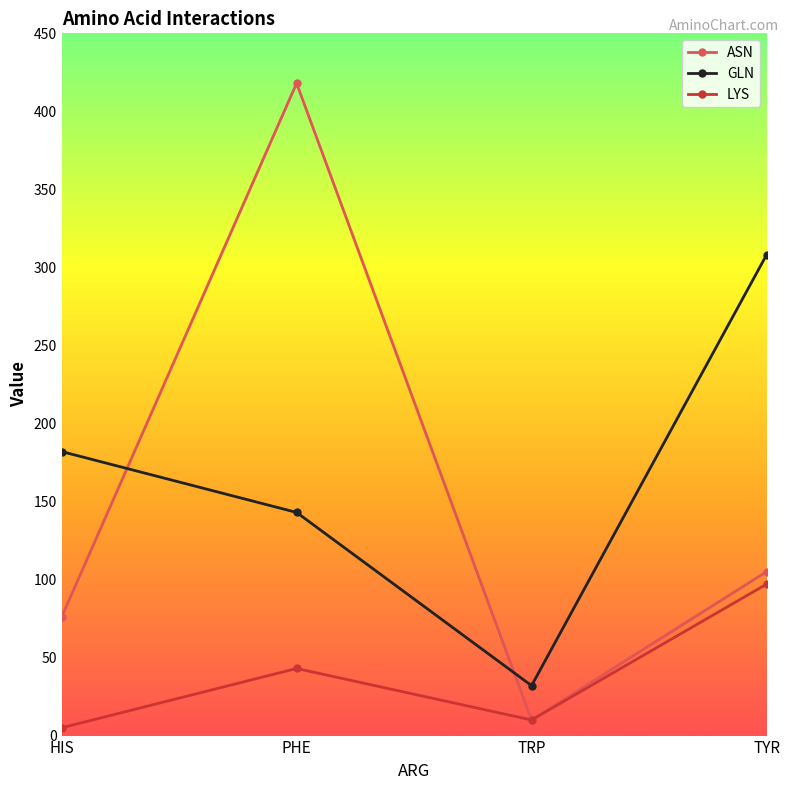

What is the spread (max minus min) of values at TYR?

211